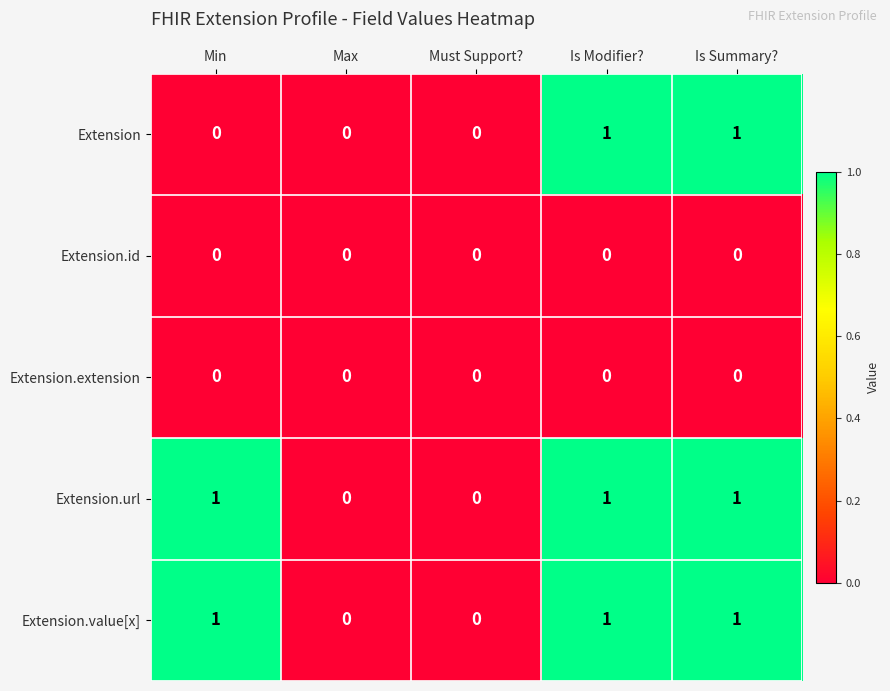

What is the total value across all series at Is Summary??

3